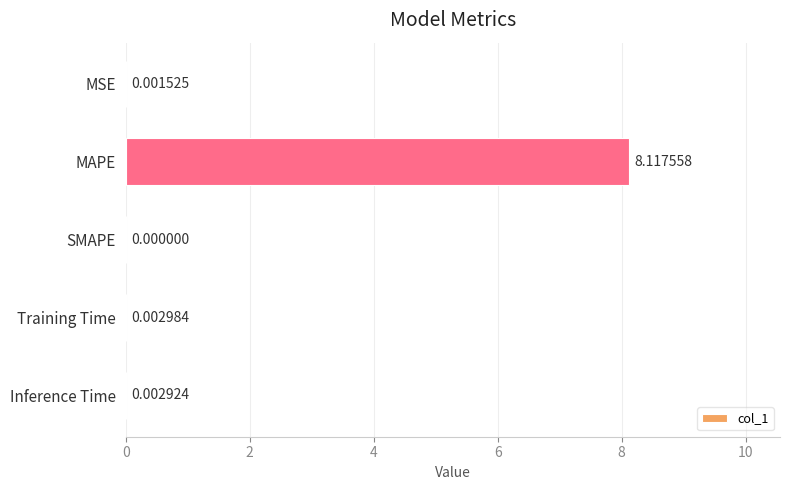

Where is the data nearest to the value 4?

Training Time